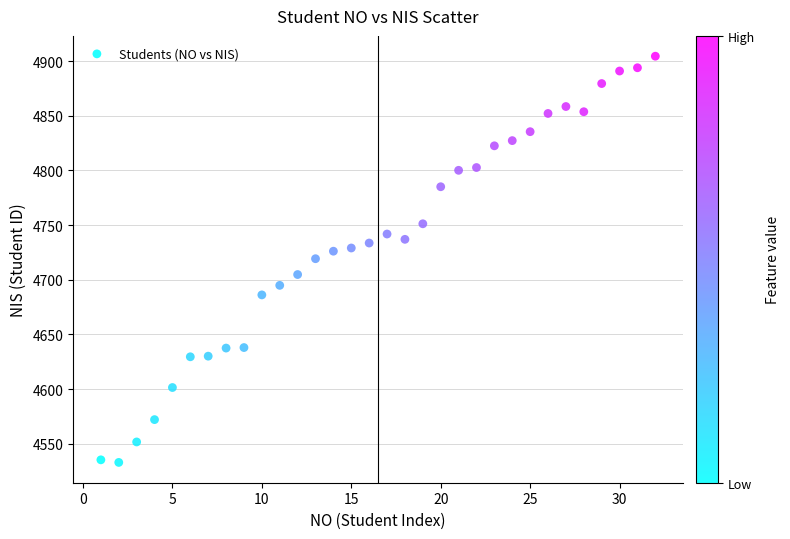

What is the range of X values (max minus min)?

31.0